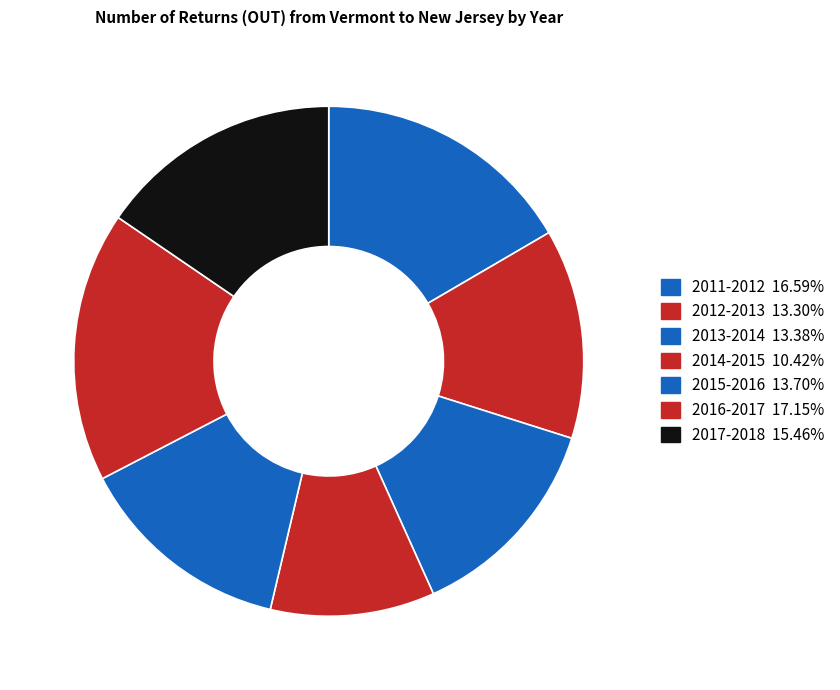

Which slice is the smallest?

2014-2015